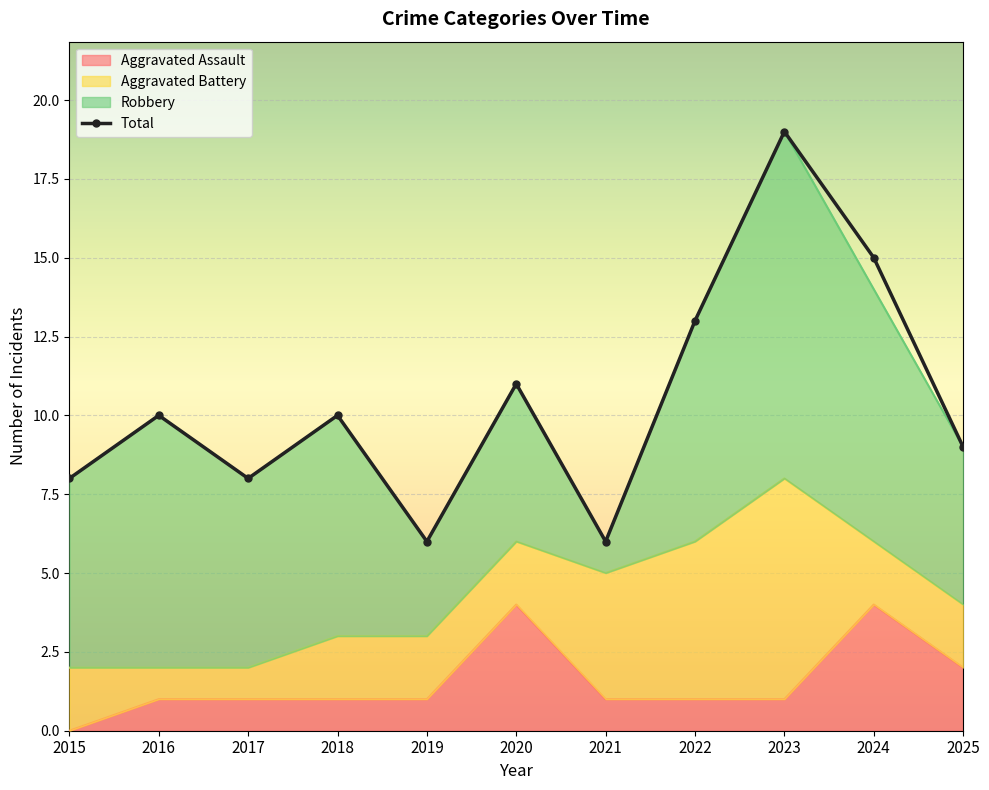

How many interior local valleys does the Total series have?

3